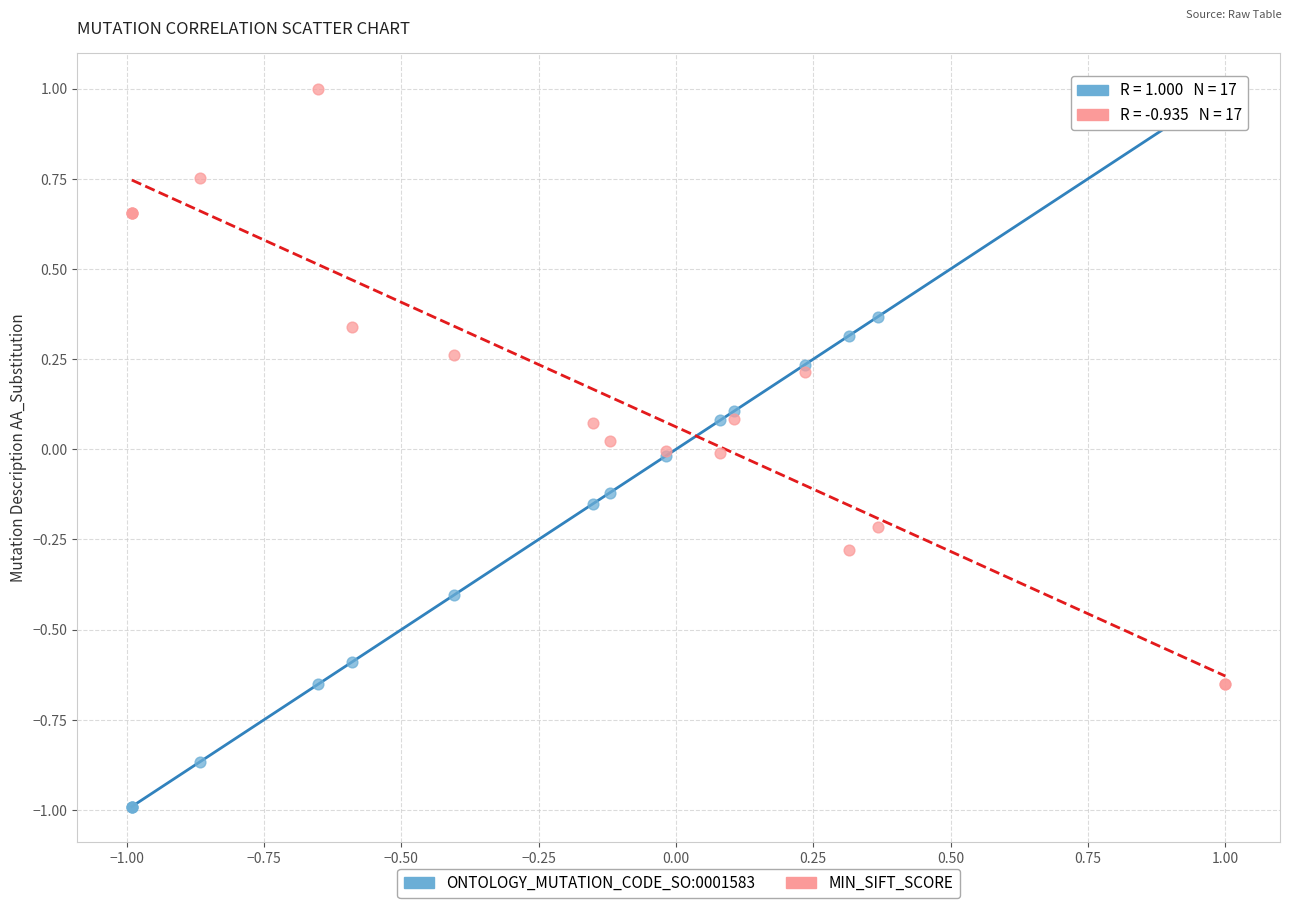

Which series has the largest Y range (max minus min)?

ONTOLOGY_MUTATION_CODE_SO:0001583